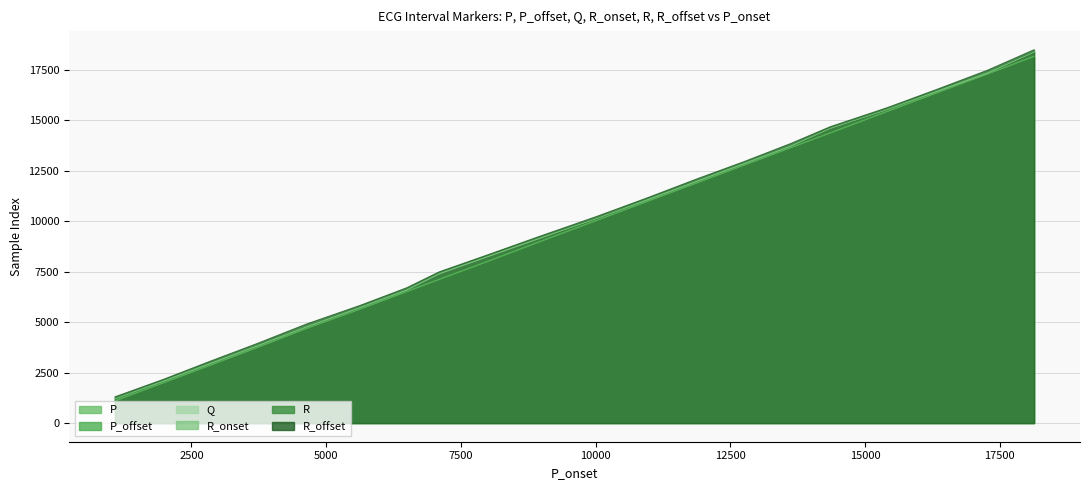

The value of Q at 10005 is 10124. True or false?

True